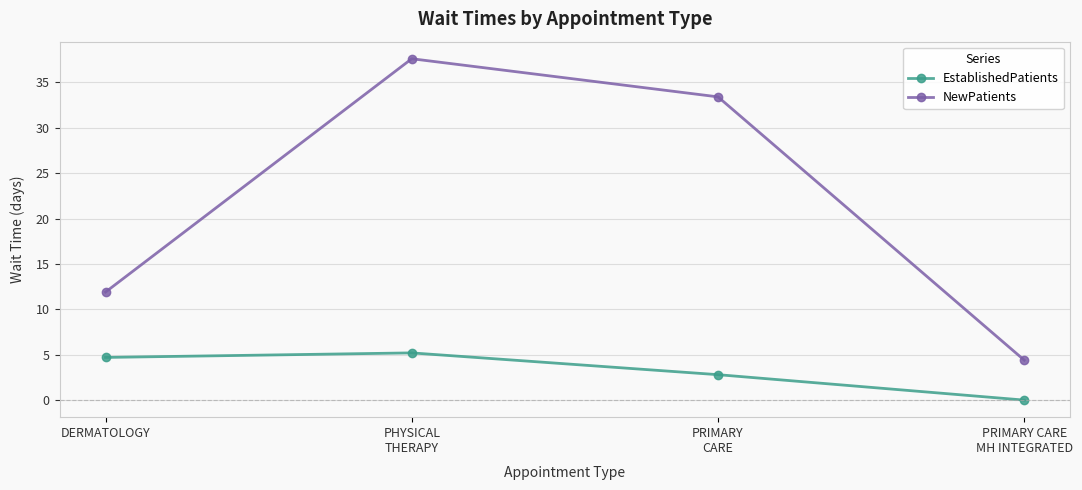

Is it true that NewPatients equals 24.8 at PHYSICAL
THERAPY?

False